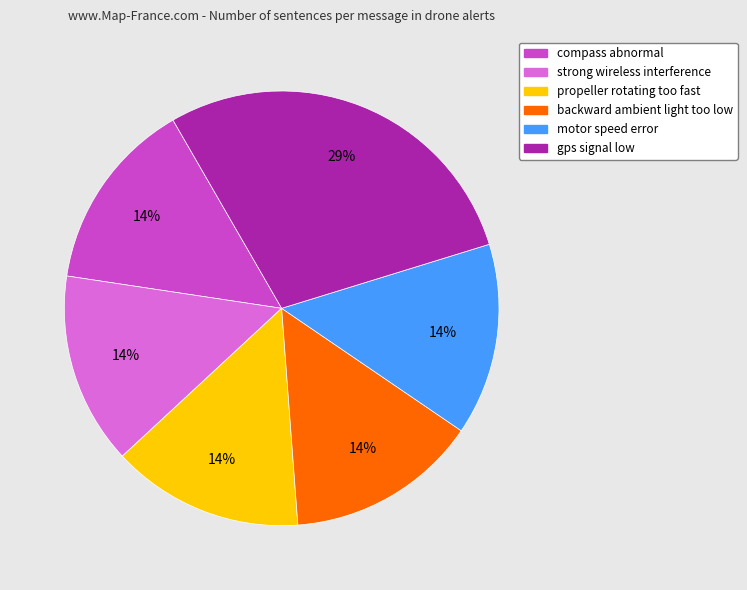

To the nearest percent, what portion does compass abnormal represent?

14%